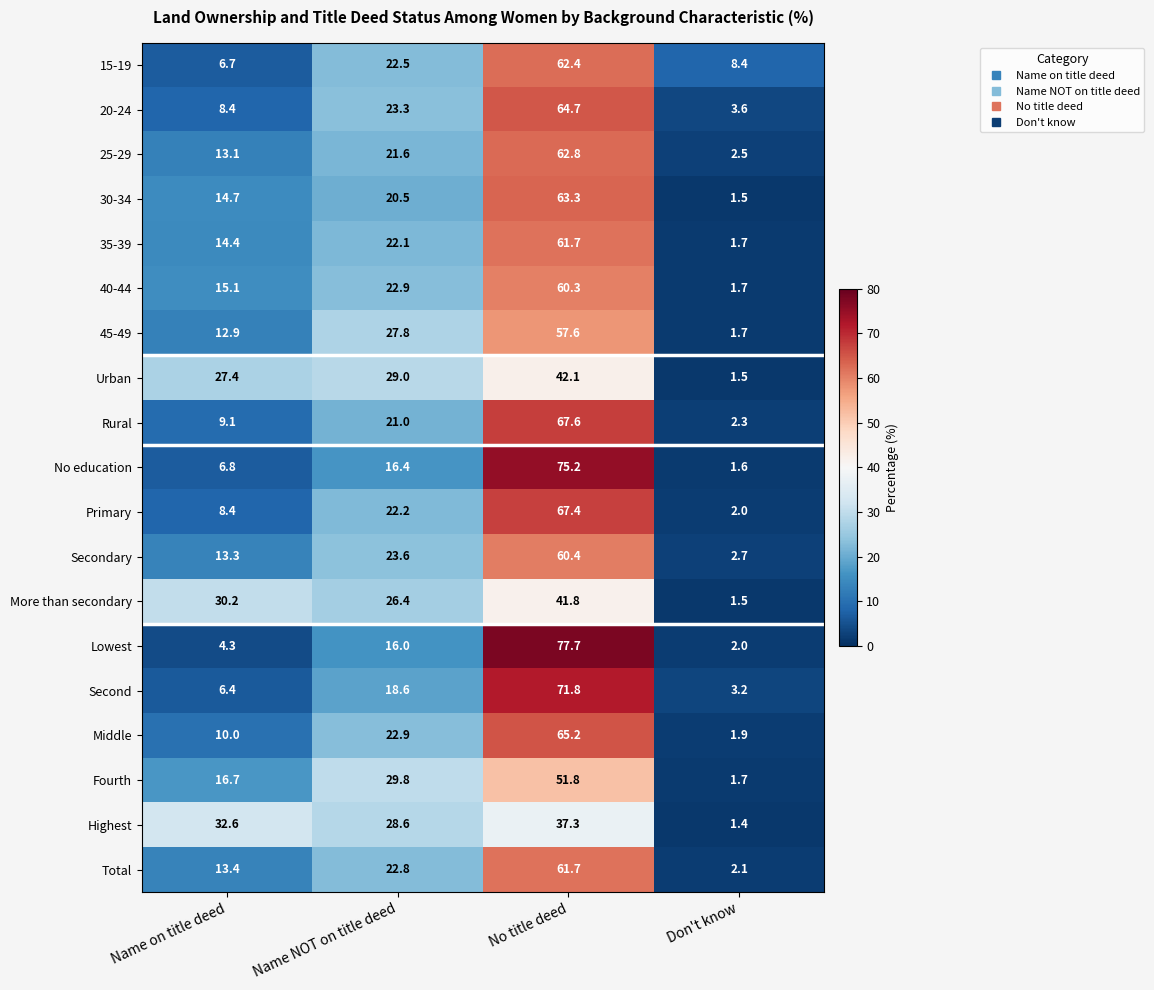

Count the number of categories in the chart.

4